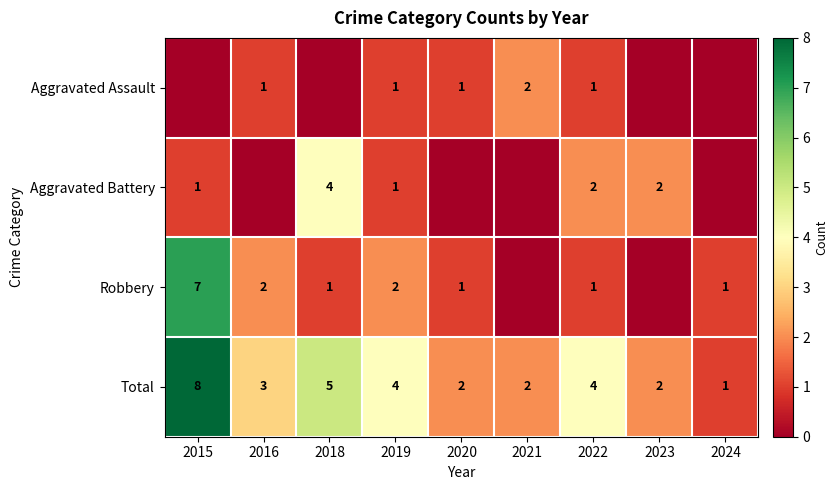

True or false: Total has a value of 6 at 2019.

False